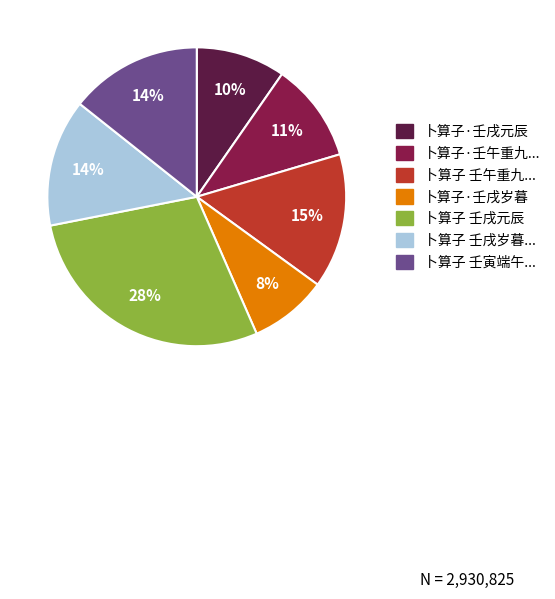

Is there a majority slice in this chart?

No